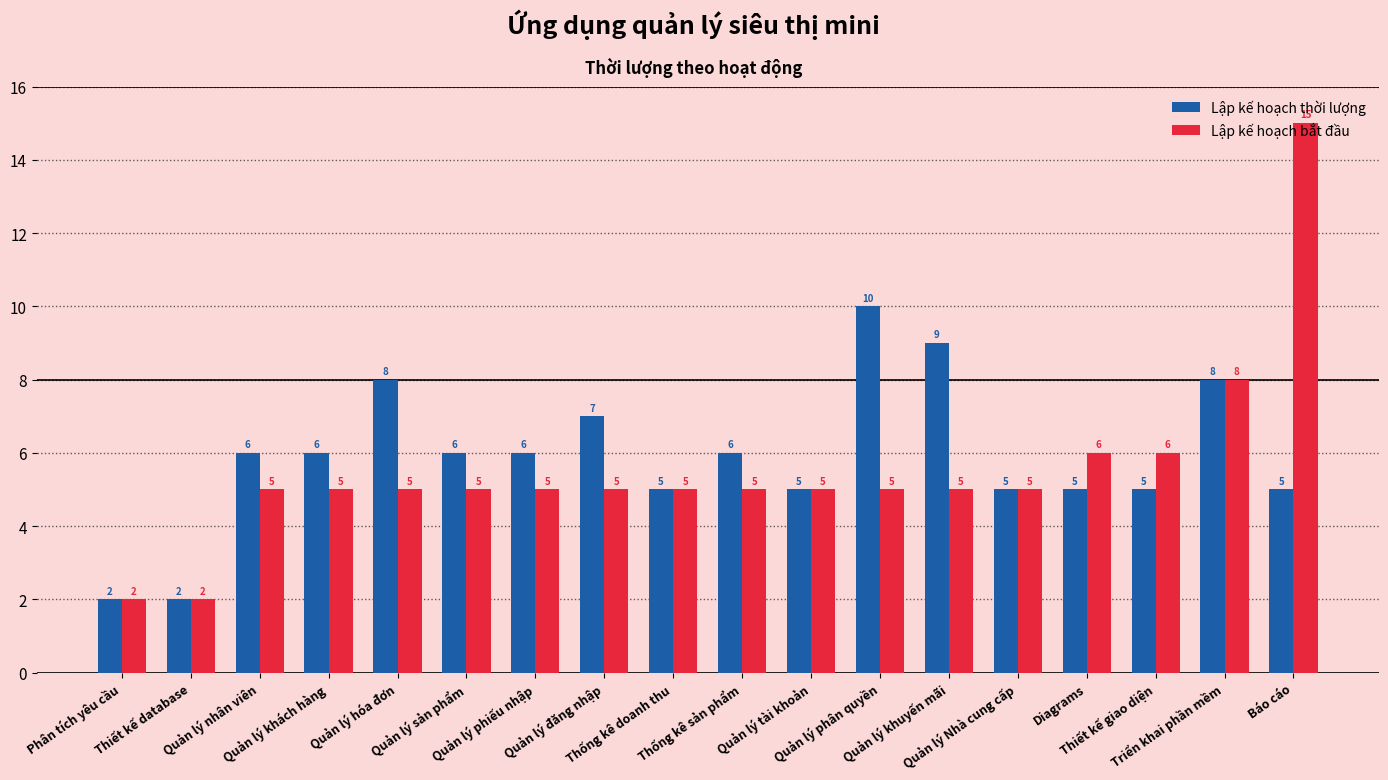

Reading left to right, extract all data points from this chart.

Lập kế hoạch thời lượng: 2	2	6	6	8	6	6	7	5	6	5	10	9	5	5	5	8	5
Lập kế hoạch bắt đầu: 2	2	5	5	5	5	5	5	5	5	5	5	5	5	6	6	8	15